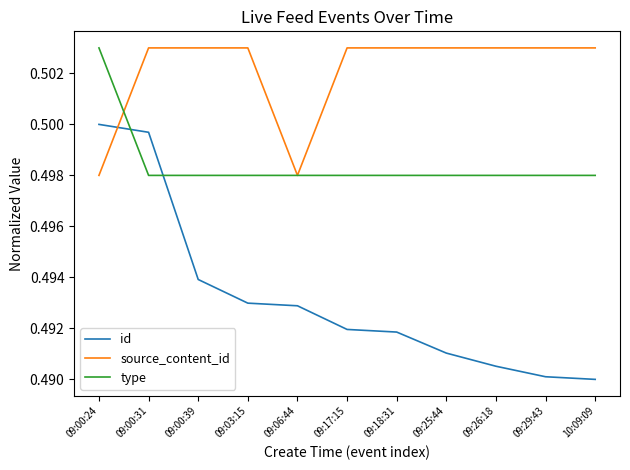

List the series in order of their overall mean, highest first.

source_content_id, type, id